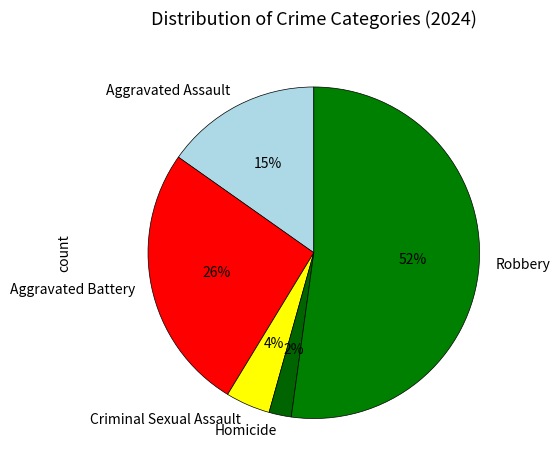

Is there any slice that represents more than half of the pie?

Yes